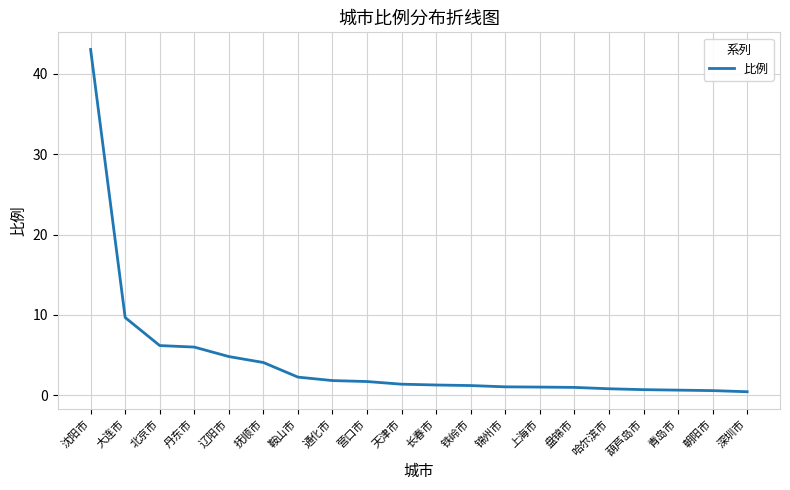

What position from the right is 铁岭市?

9